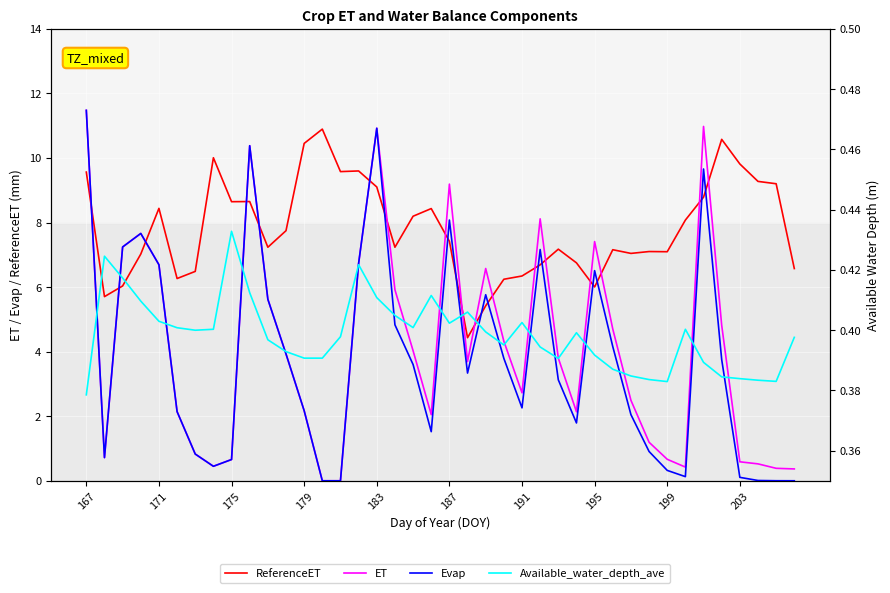

What is the spread (max minus min) of values at 183?

10.5